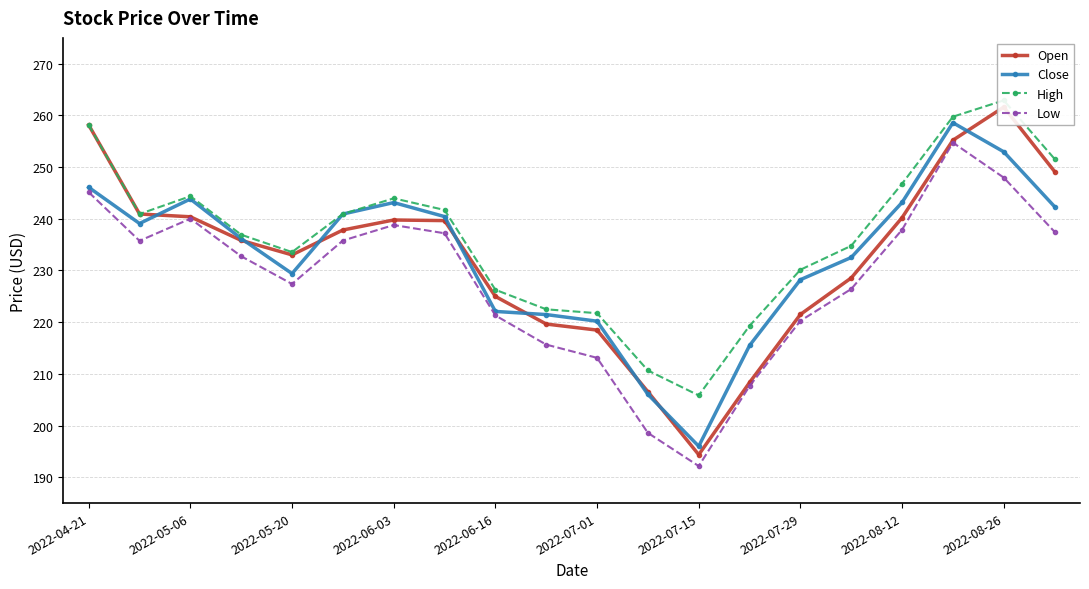

True or false: Low has more than 0 points higher than both neighbors.

True